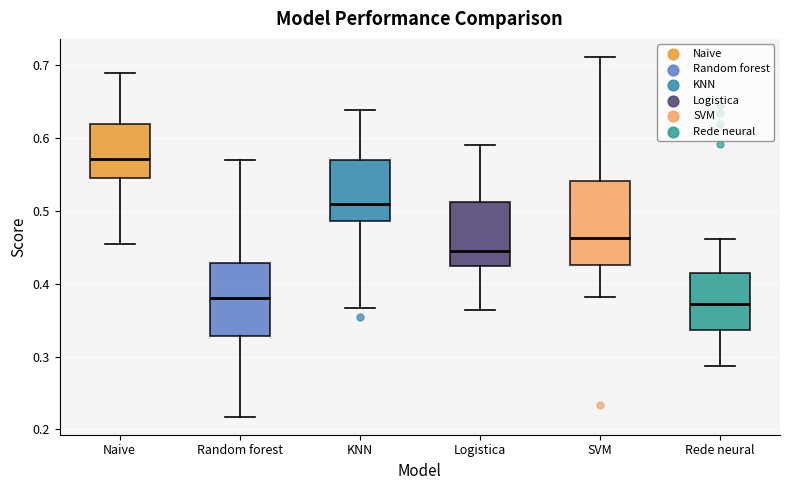

Which box is the tallest, from its lower edge to its upper edge?

SVM